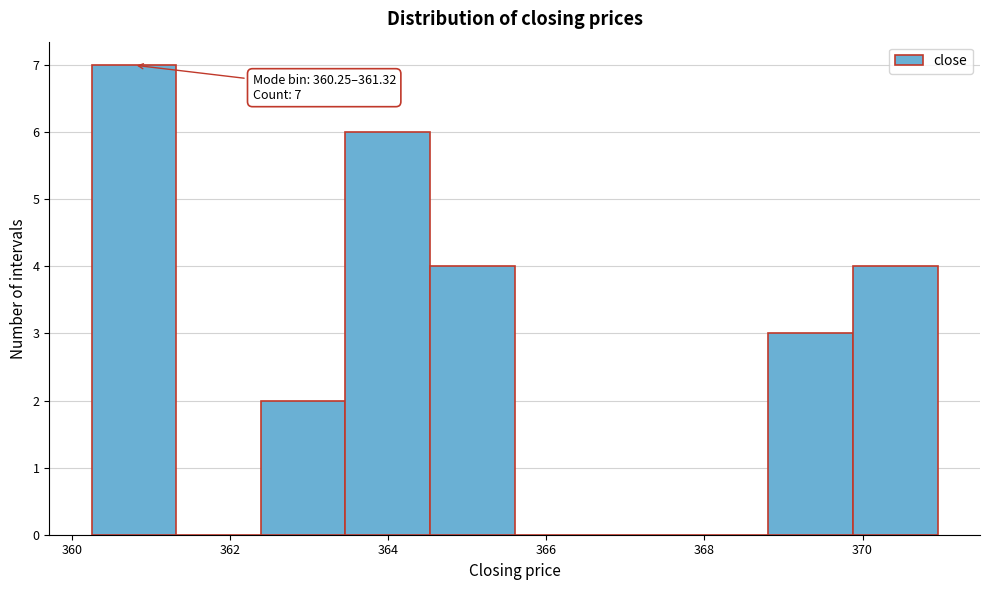

Over which range of the x-axis is the bar tallest?

360.2 to 361.4